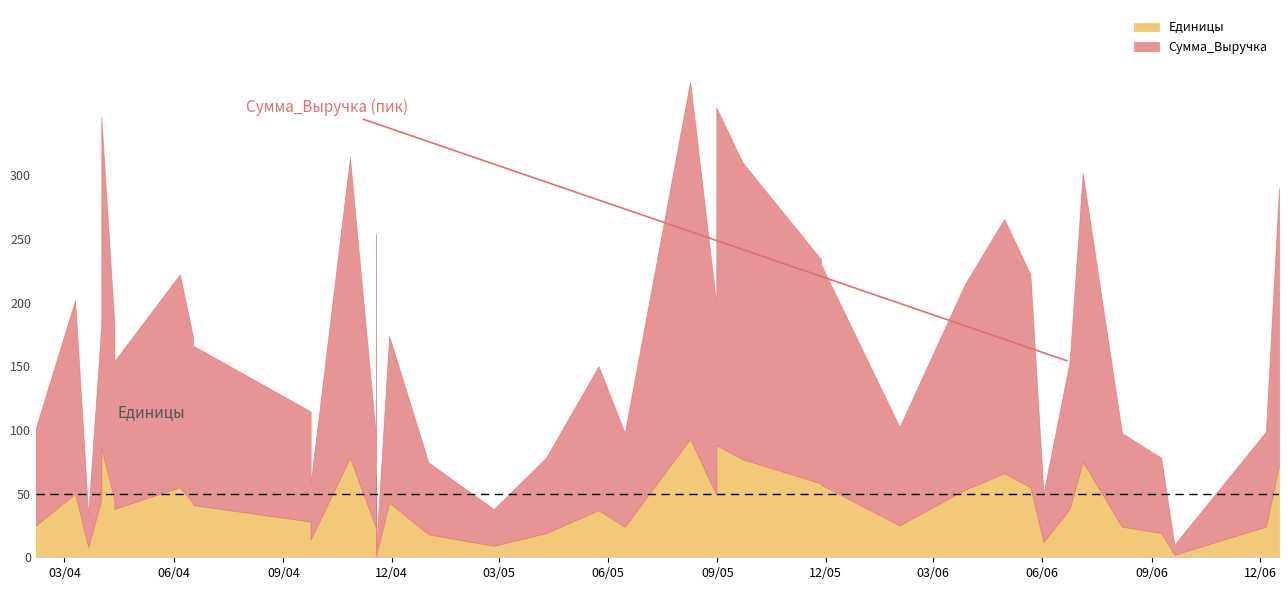

What is the difference between the highest and lowest values at 2004-11-18?

48.0